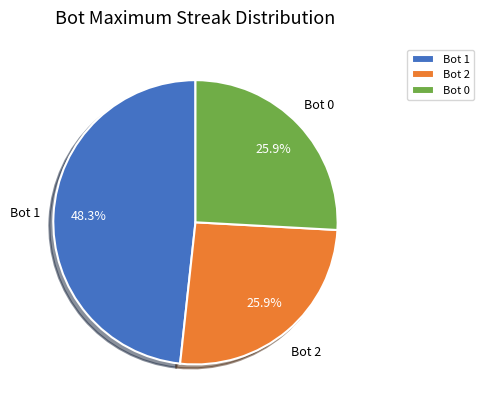

Combined, what portion of the pie is Bot 0 and Bot 1?

74.1%